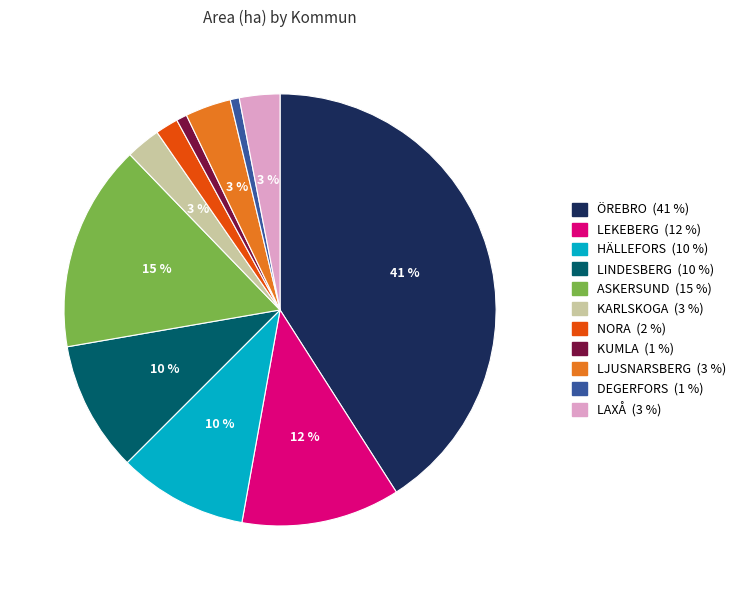

True or false: ASKERSUND accounts for 15% of the total.

True